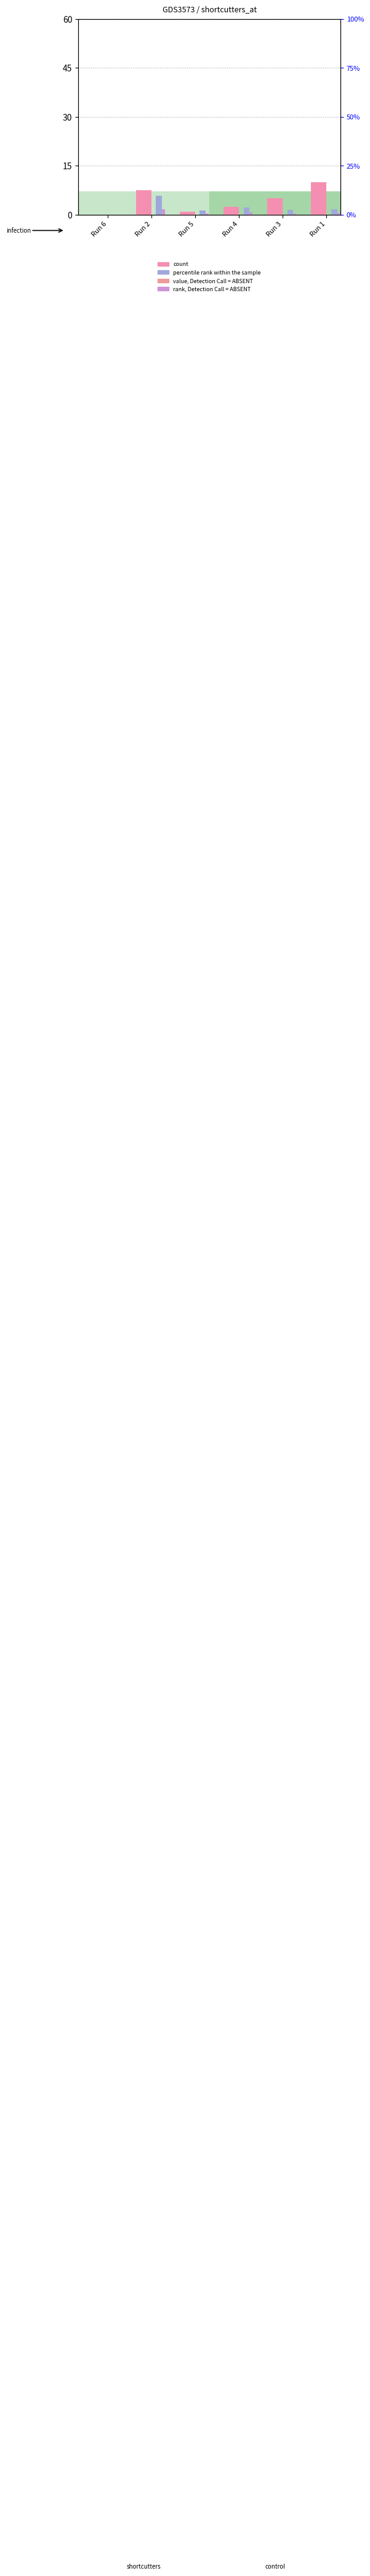

At which label is count closest to 5?

Run 3